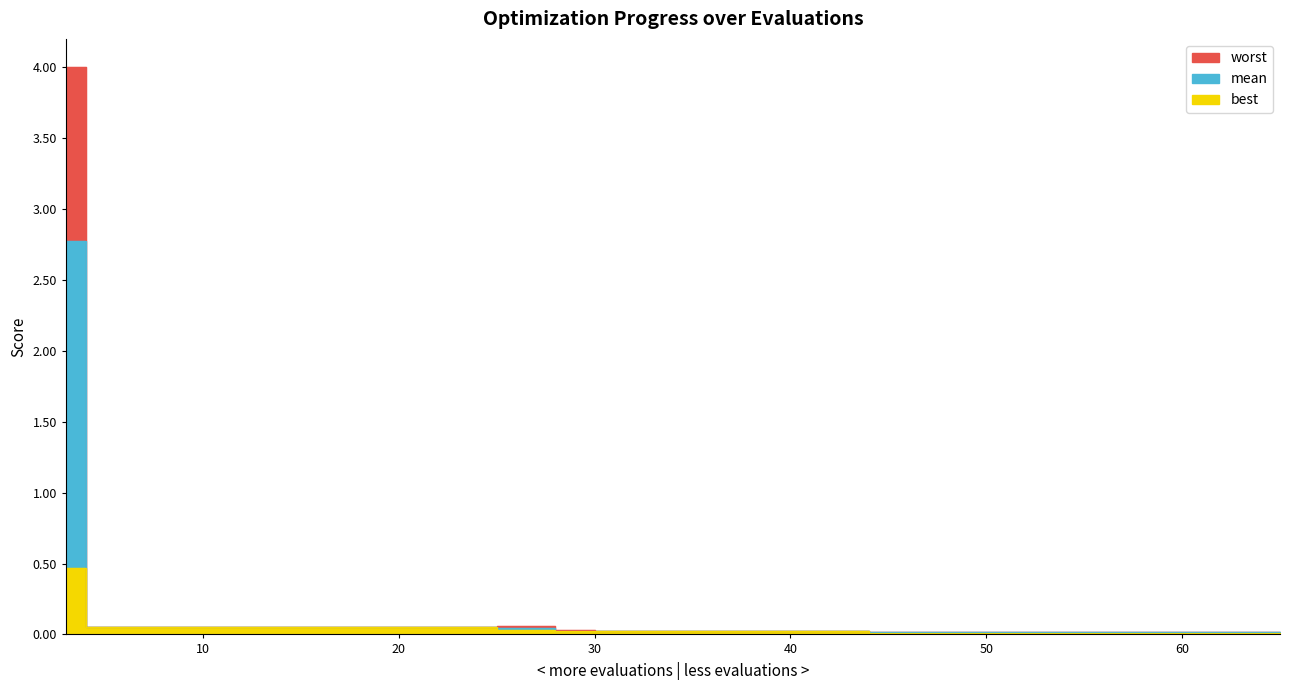

How many interior local valleys does the worst series have?

1